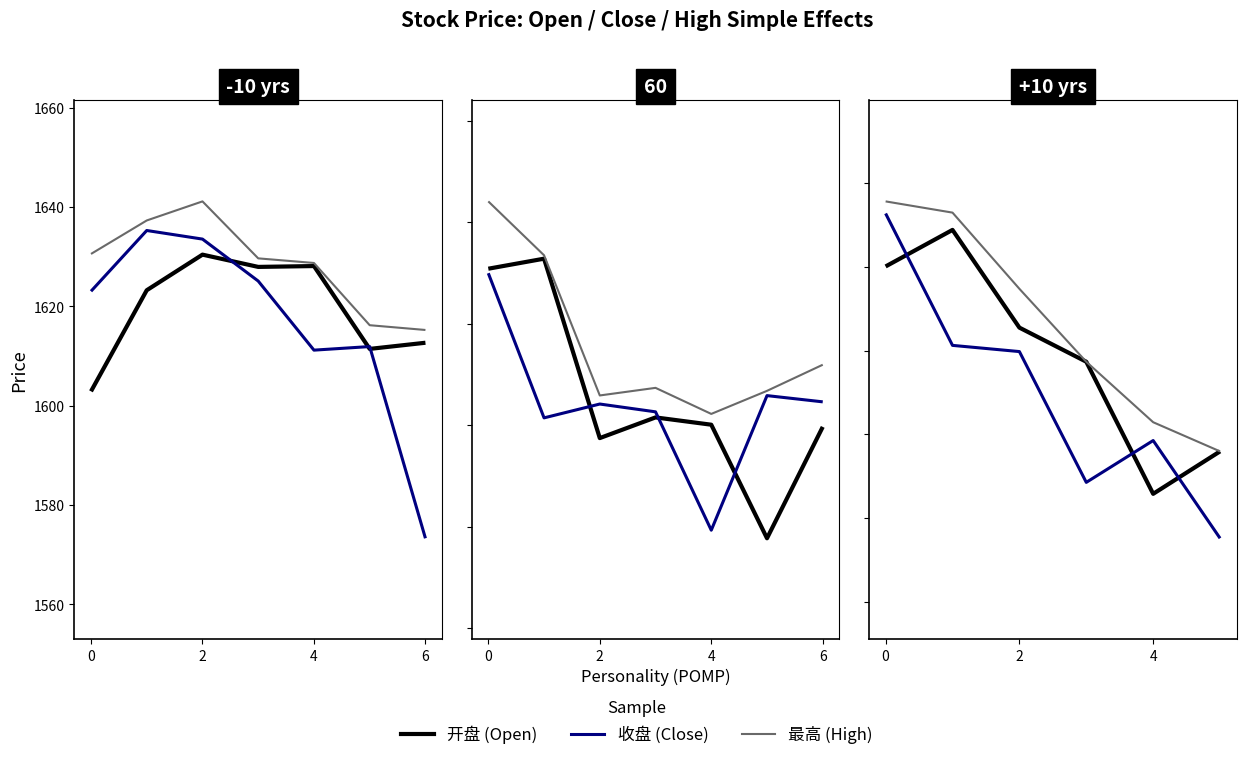

How many lines are shown in the chart?

3